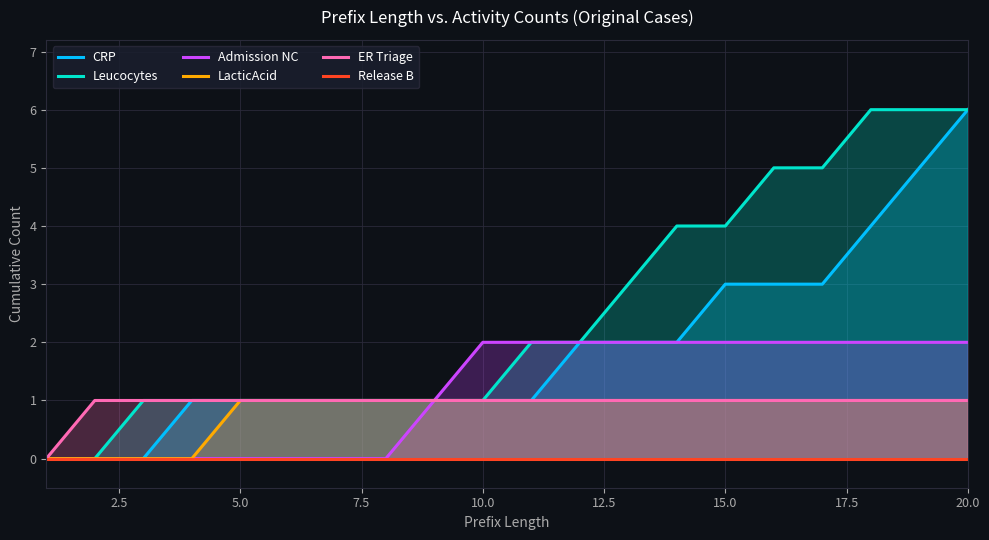

True or false: Admission NC and LacticAcid intersect in this chart.

False